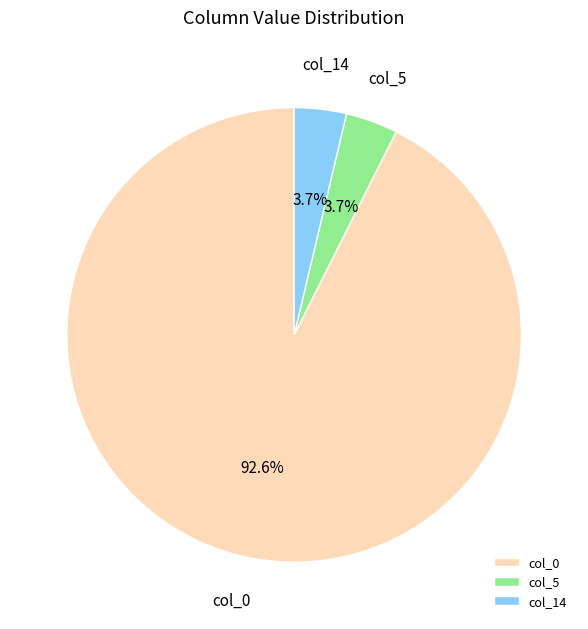

How many slices are in this pie chart?

3